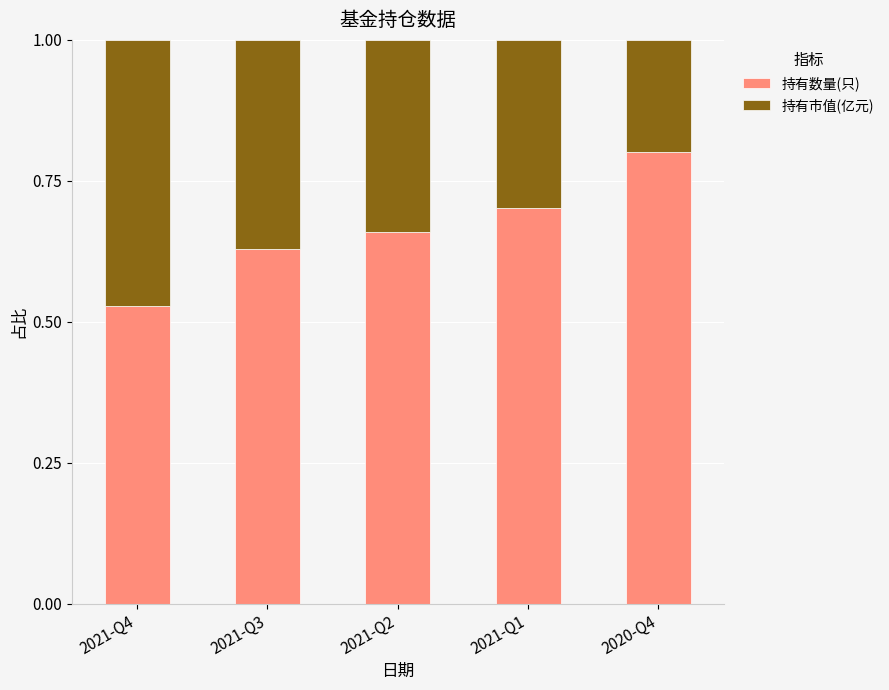

How many bars are there in total?

5